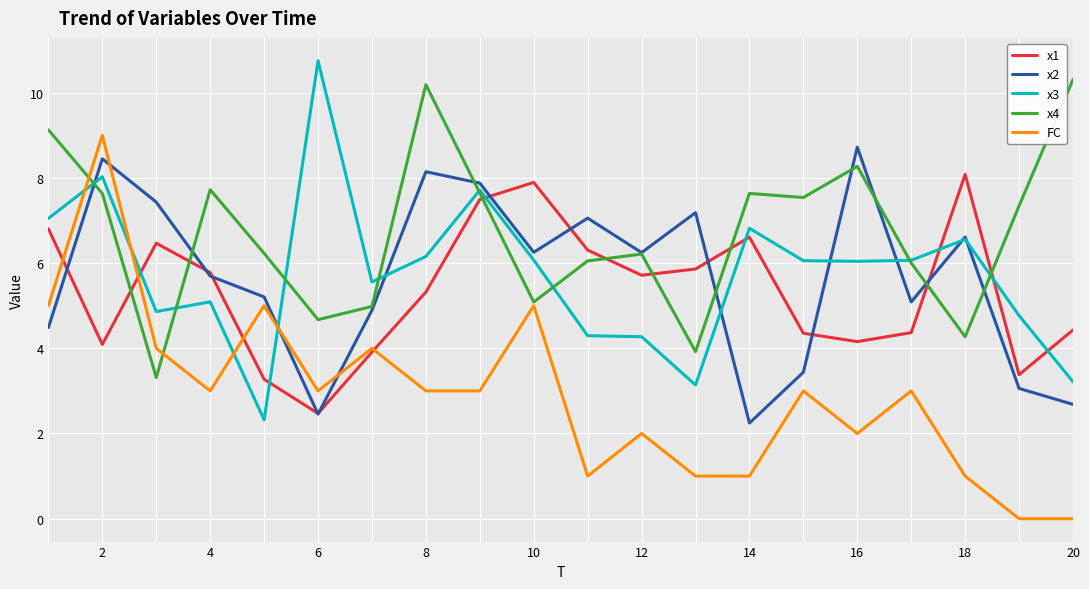

What is the greatest value displayed?

10.7